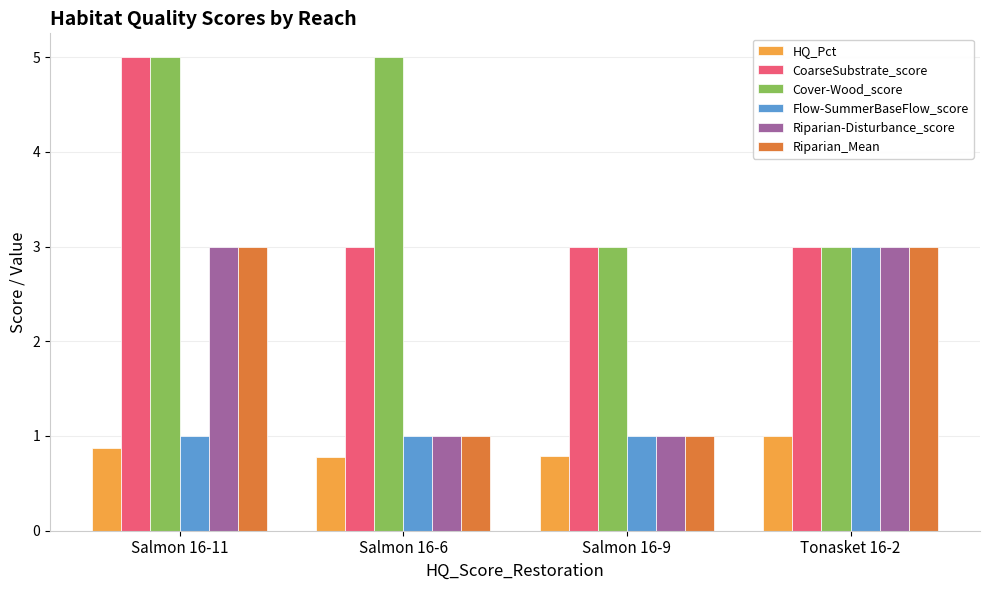

Which series has the largest total across all categories?

Cover-Wood_score